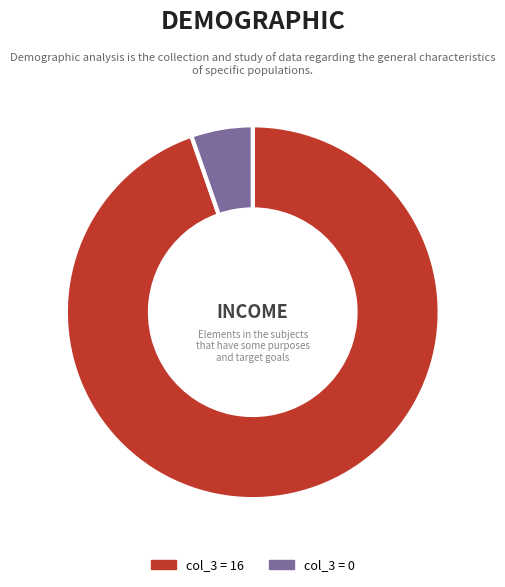

Does any single category account for the majority?

Yes